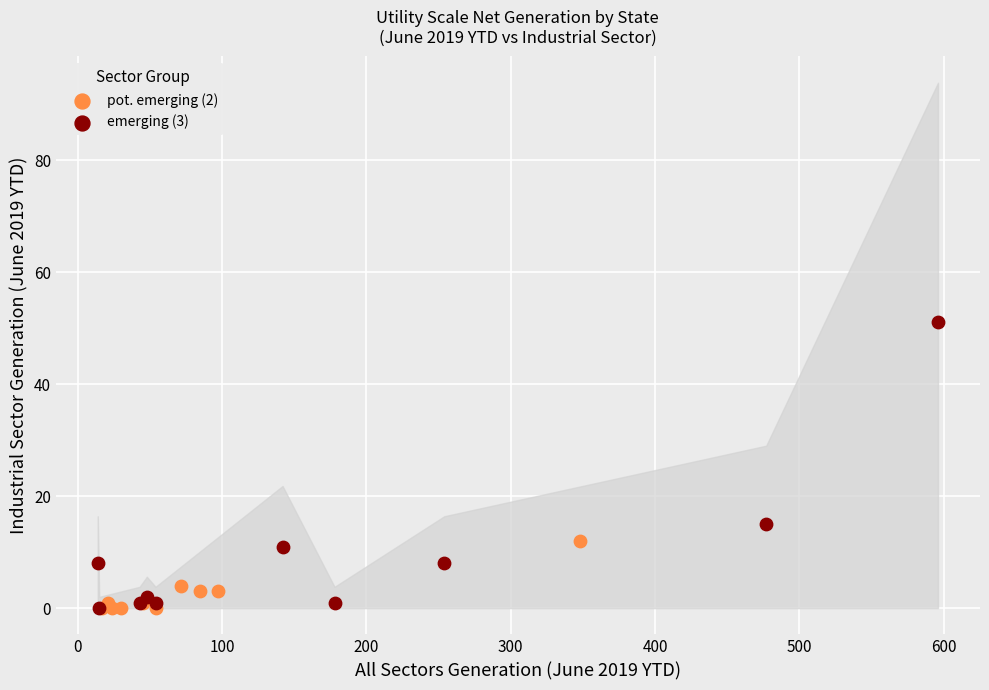

Which series reaches the maximum Y coordinate?

emerging (3)